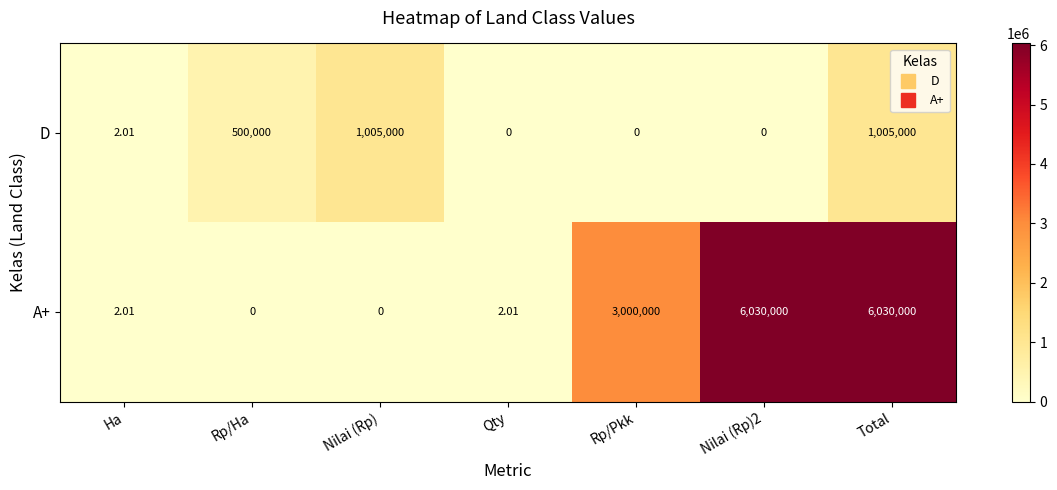

What is the total value across all series at Total?

7035000.0